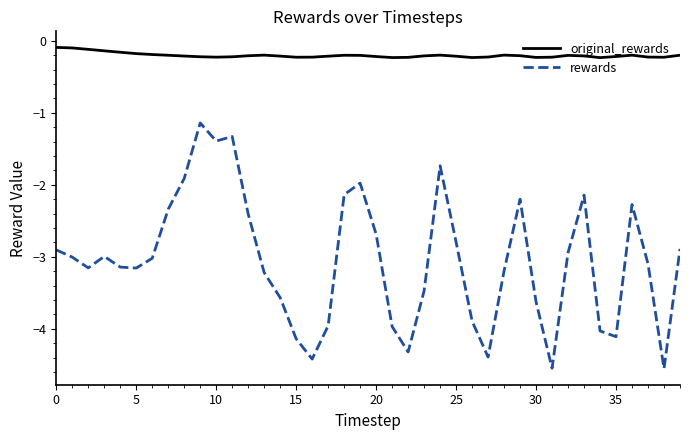

True or false: original_rewards and rewards cross at least once.

False